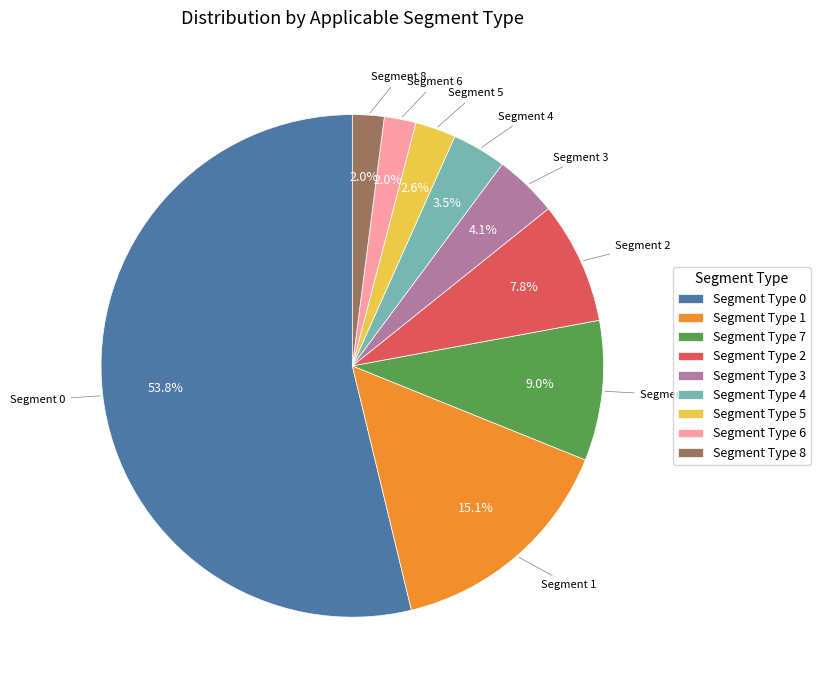

What percentage do Segment Type 1 and Segment Type 7 together represent?

24.1%